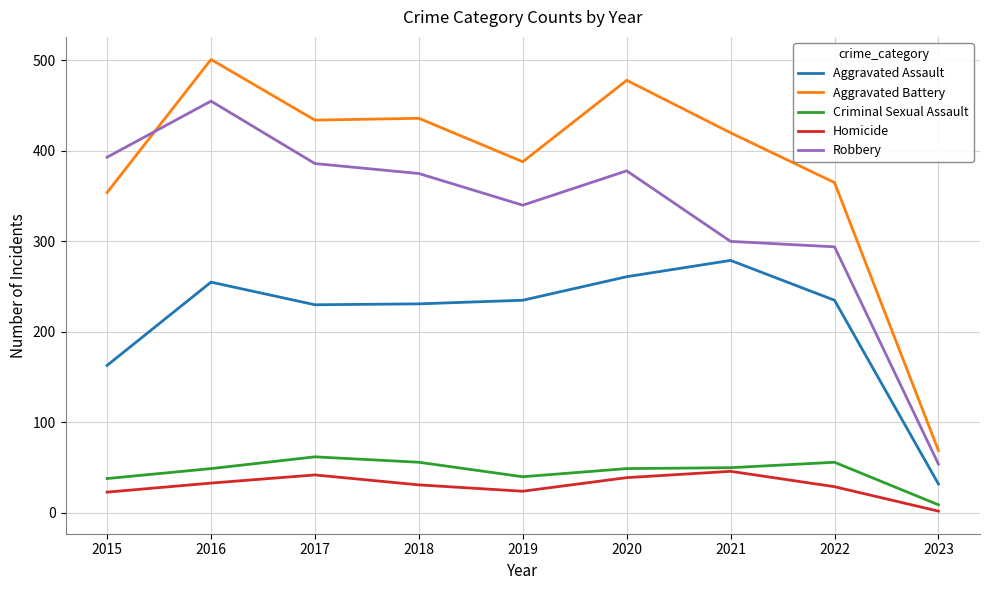

The Robbery series shows 455 at 2016. True or false?

True